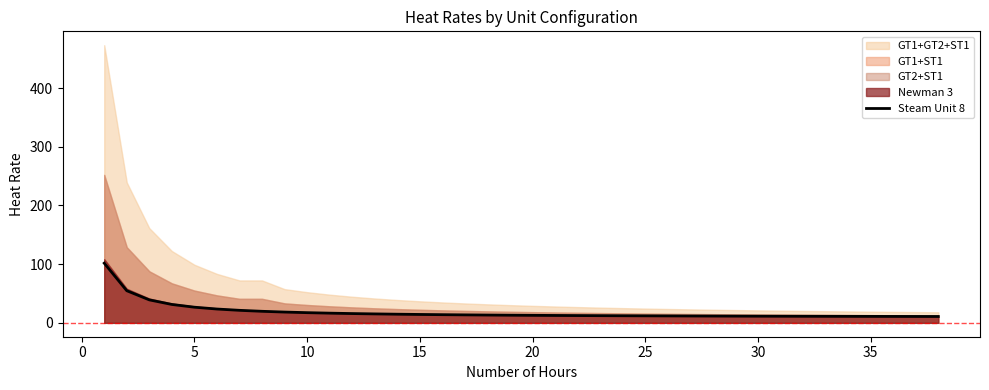

Is it true that the value at 10 is 8.0?

False